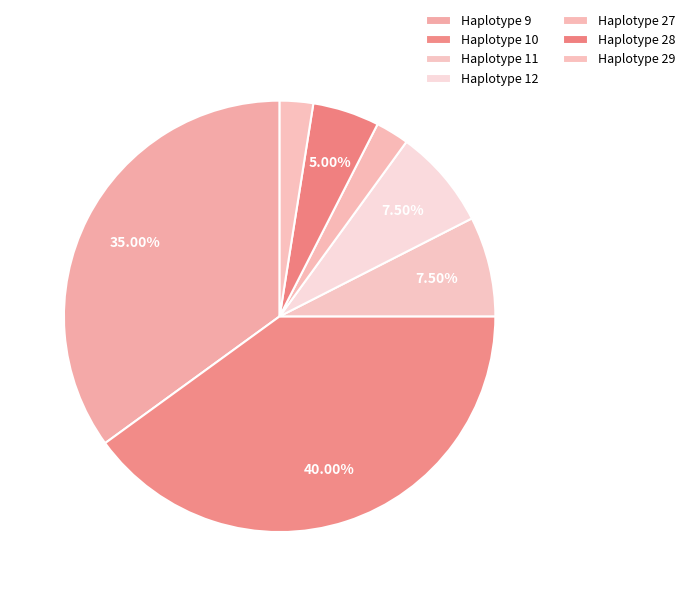

Which slice is the largest?

10